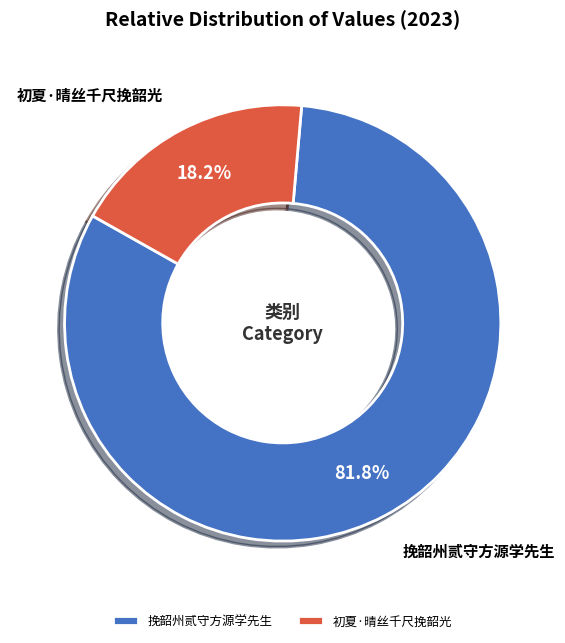

Does 初夏·晴丝千尺挽韶光 account for over 50% of the chart?

No